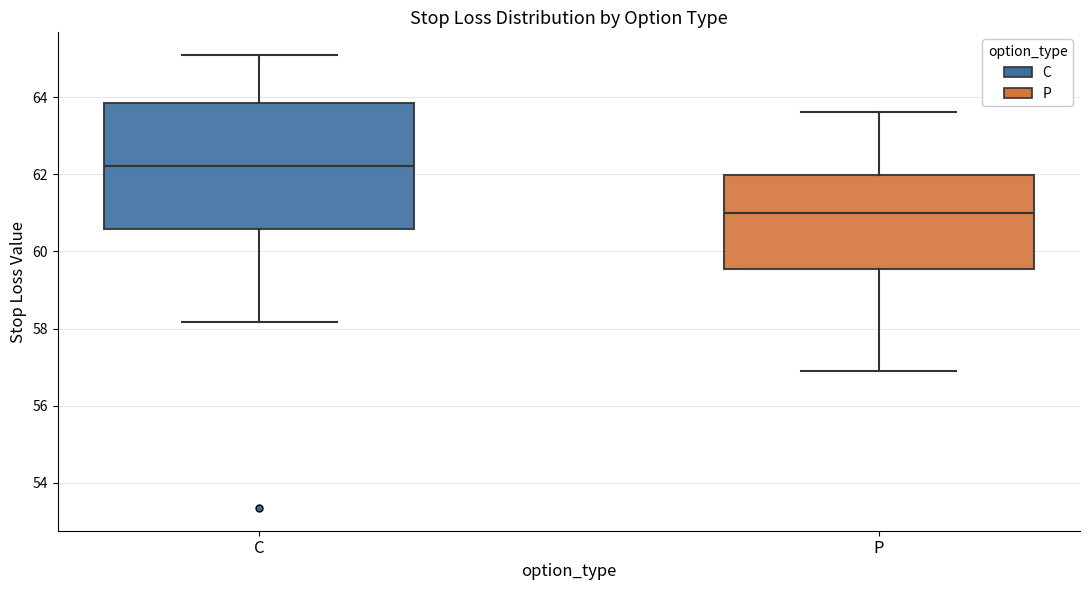

Reading left to right, read every box against the y-axis: the position of its median line, the range the box covers, and the ends of its whiskers. The values are not printed on the chart, so give them approximately, as read against the axis.

C: median 62.2, box 60.6 to 63.8, whiskers 58.2 to 65.2
P: median 61.0, box 59.6 to 62.0, whiskers 57.0 to 63.6